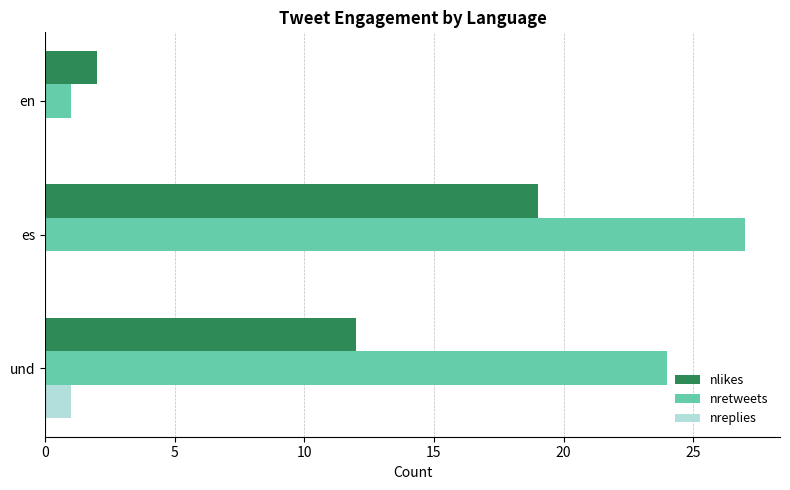

What is the greatest value displayed?

27